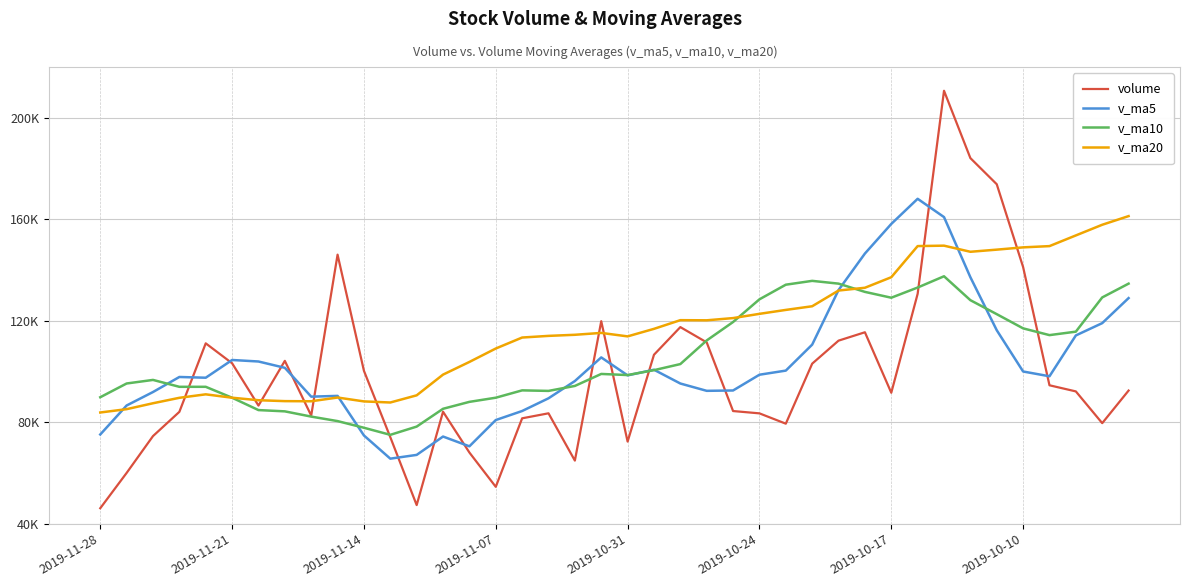

How many interior local valleys does the v_ma5 series have?

7